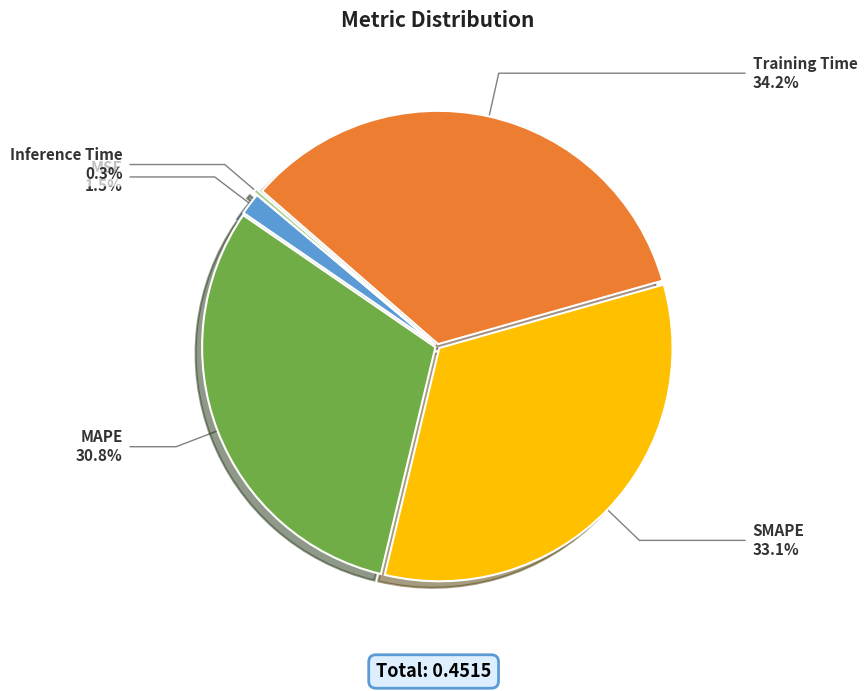

Does any single category account for the majority?

No